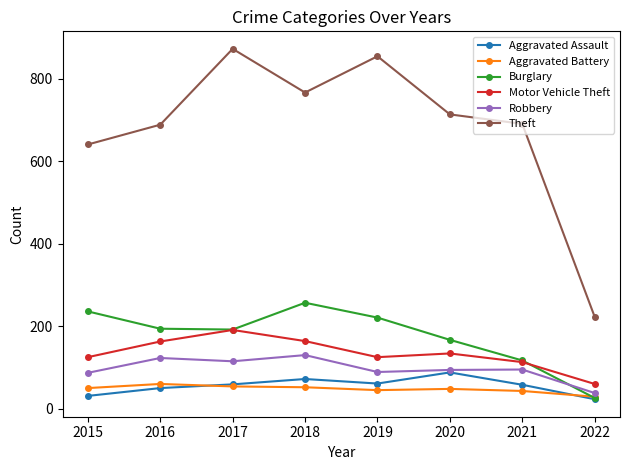

What is the difference between the second highest and second lowest values in the Aggravated Assault series?

41